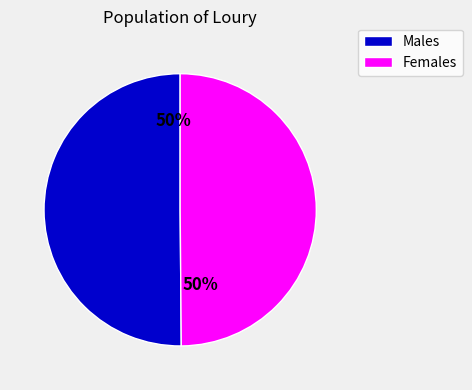

Is it true that Females is 50% of the pie?

True